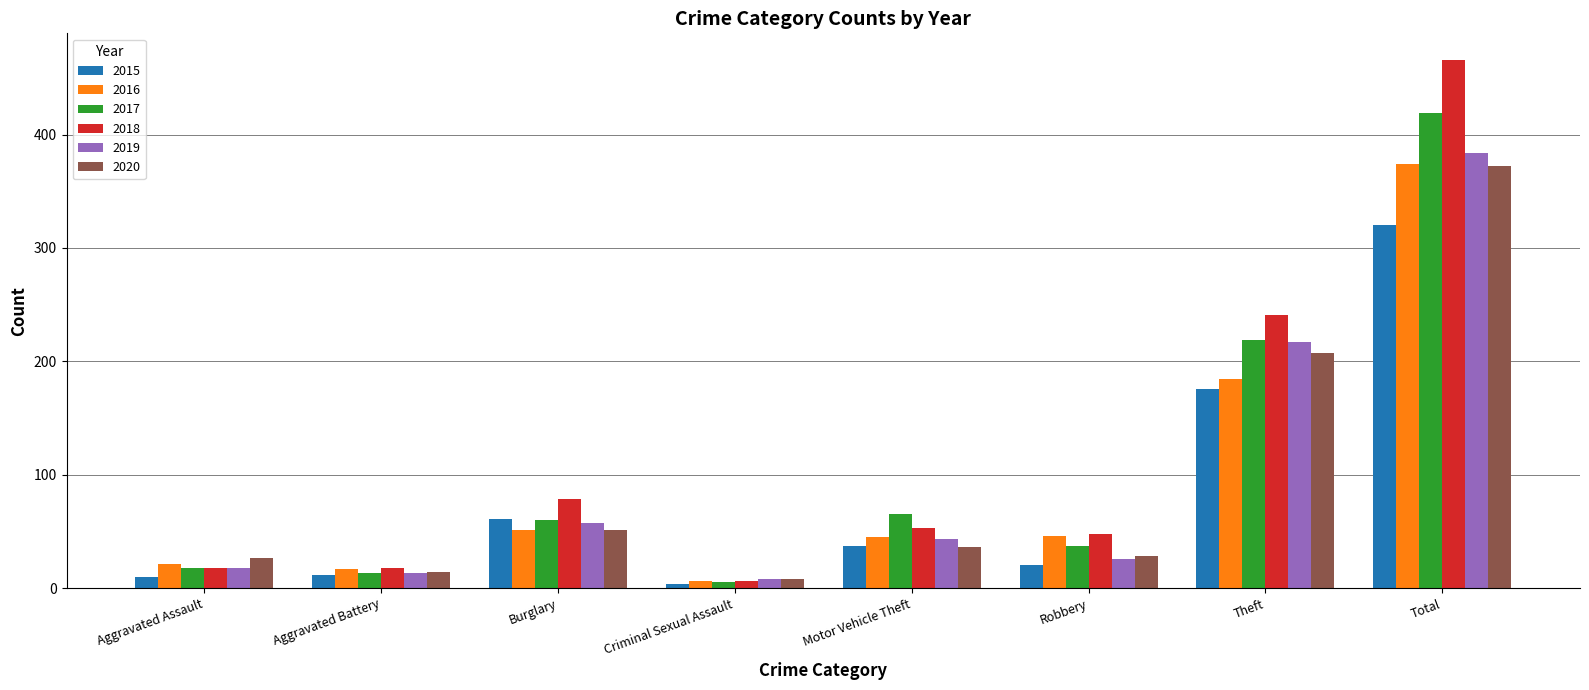

What position from the right is Burglary?

6